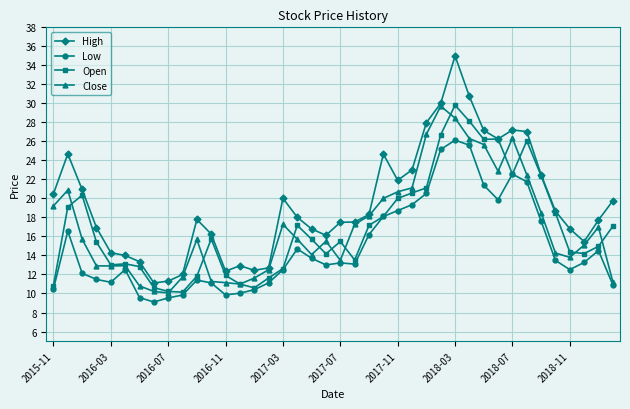

True or false: High and Low cross at least once.

False